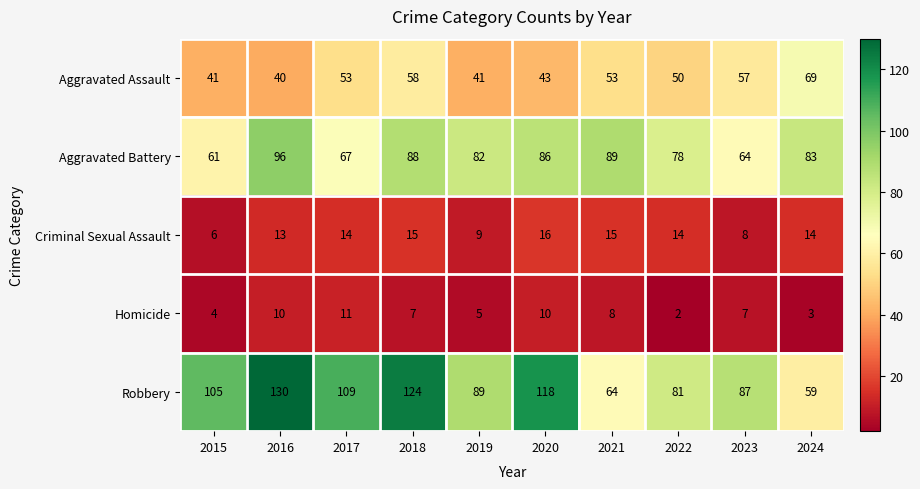

How many values in the Aggravated Battery series are below 83?

5